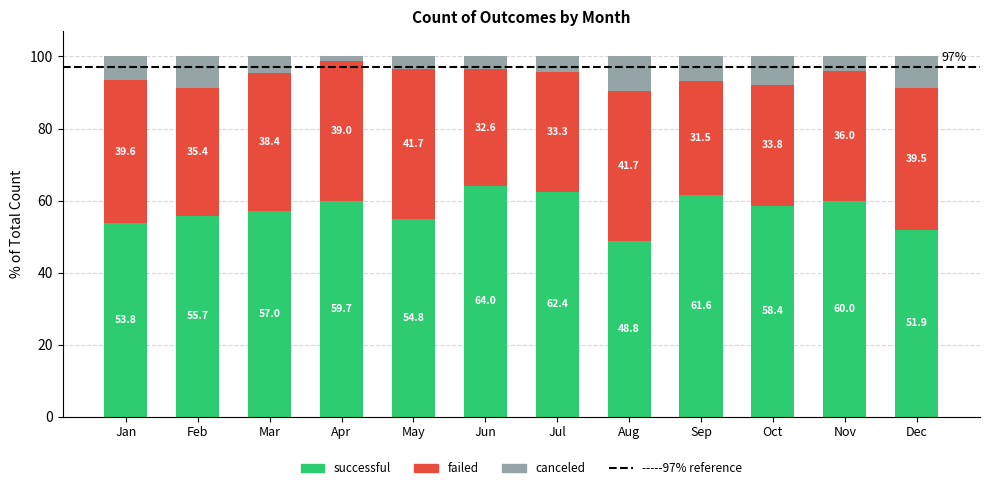

What is the sum of the successful values at Mar and Apr?

116.7